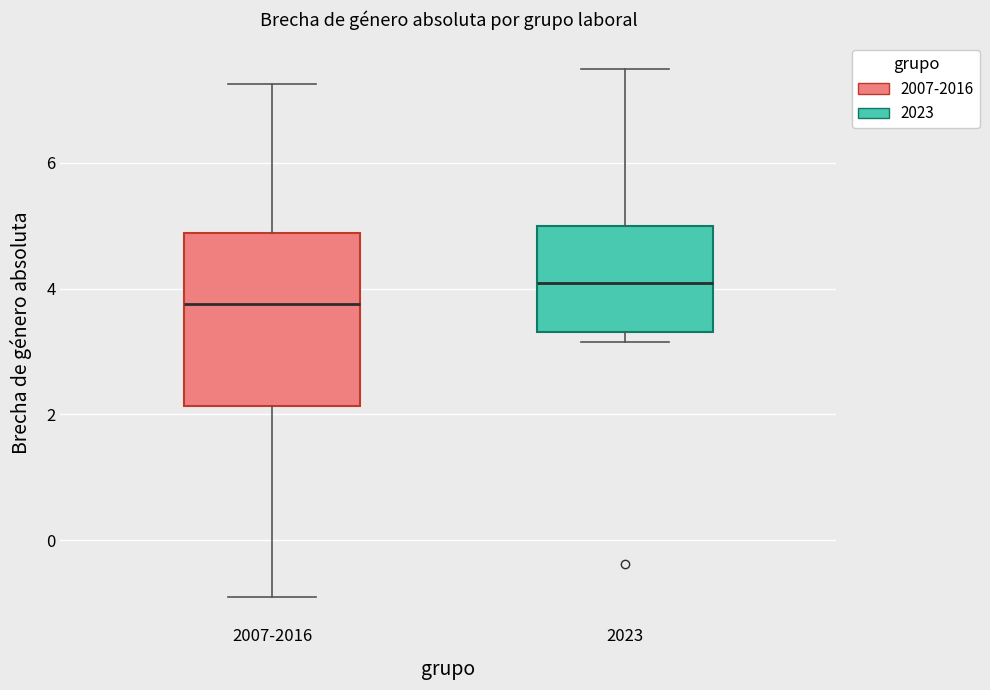

Reading left to right, transcribe this box plot: for each box, give where its median line is, the range the box spans, and where its two whiskers end, as read against the y-axis. The values are not printed on the chart, so give them approximately, as read against the axis.

2007-2016: median 3.8, box 2.2 to 4.8, whiskers -0.8 to 7.2
2023: median 4.0, box 3.4 to 5.0, whiskers 3.2 to 7.4